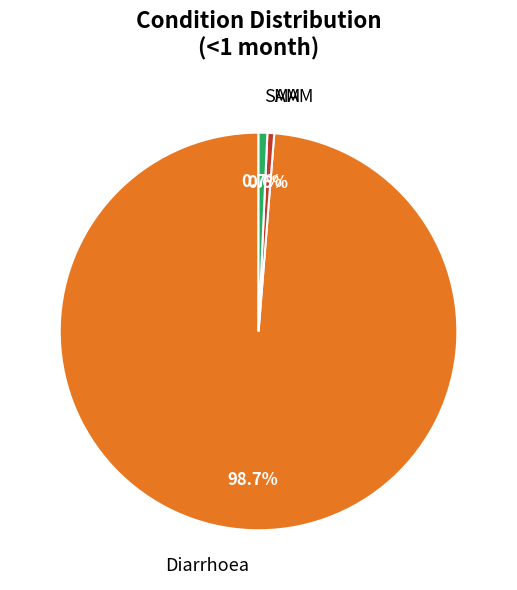

What percentage is the MAM slice, to the nearest percent?

1%